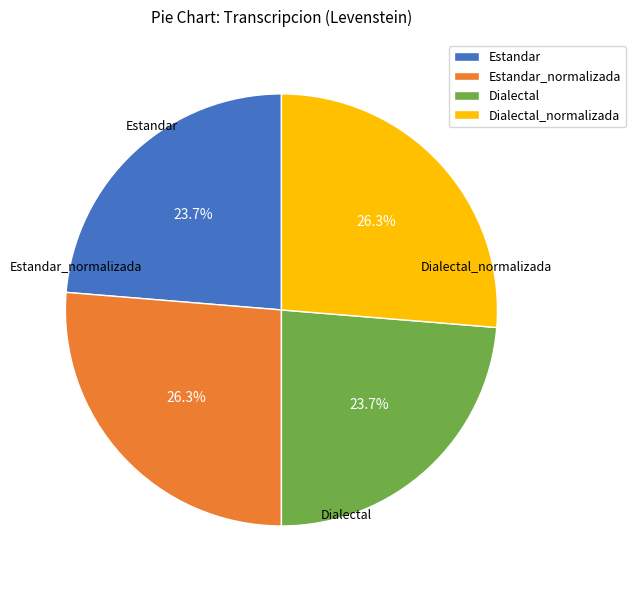

True or false: Dialectal_normalizada accounts for 40% of the total.

False